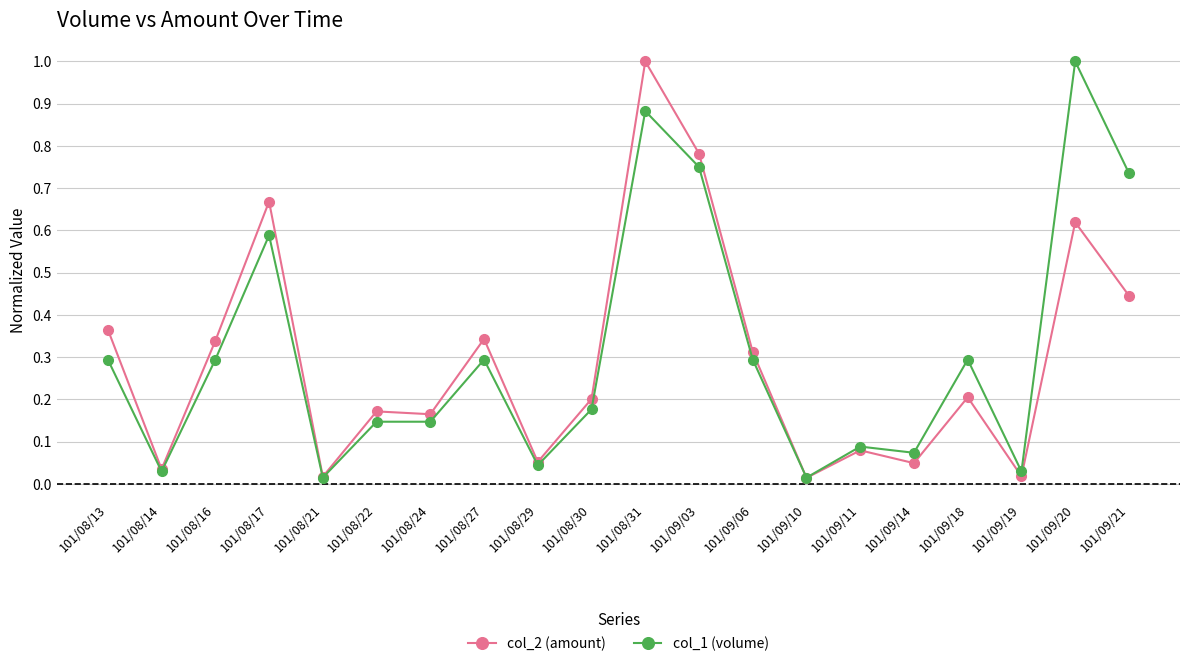

The col_2 (amount) series shows 0.0 at 101/09/11. True or false?

False